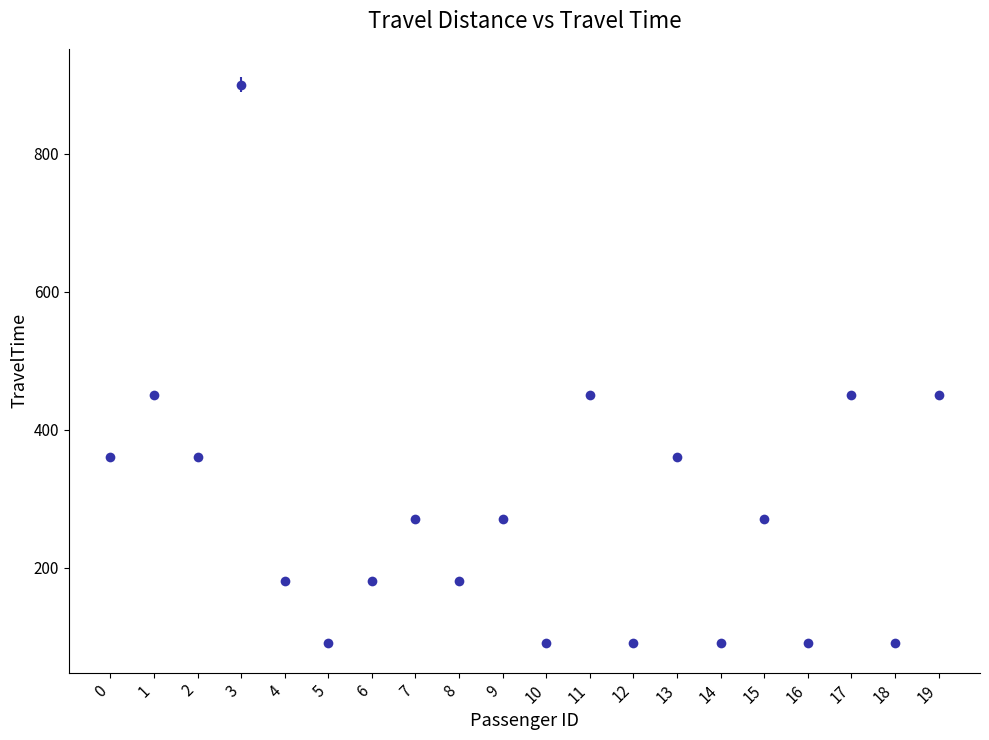

What is the change in value from 1 to 18?

-360.0